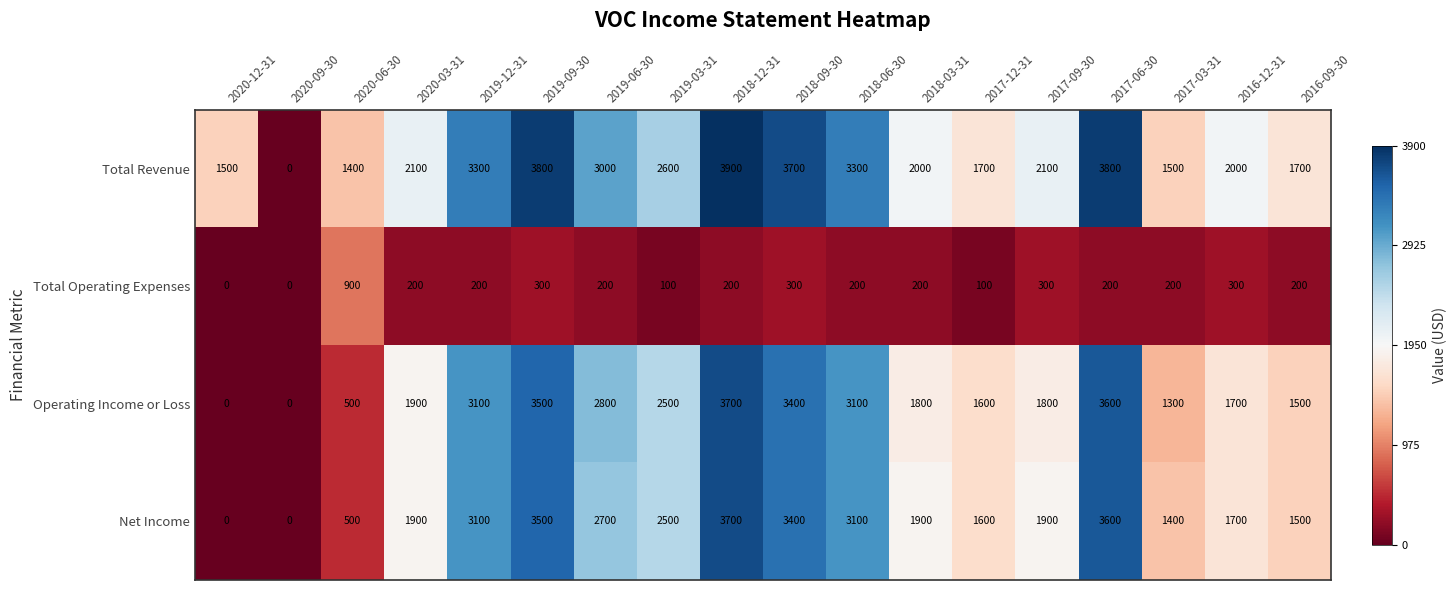

What is the greatest value displayed?

3900